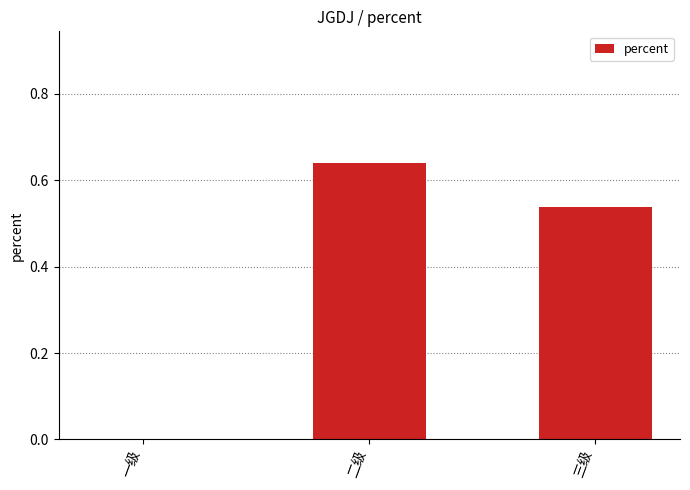

How many values are above zero?

2